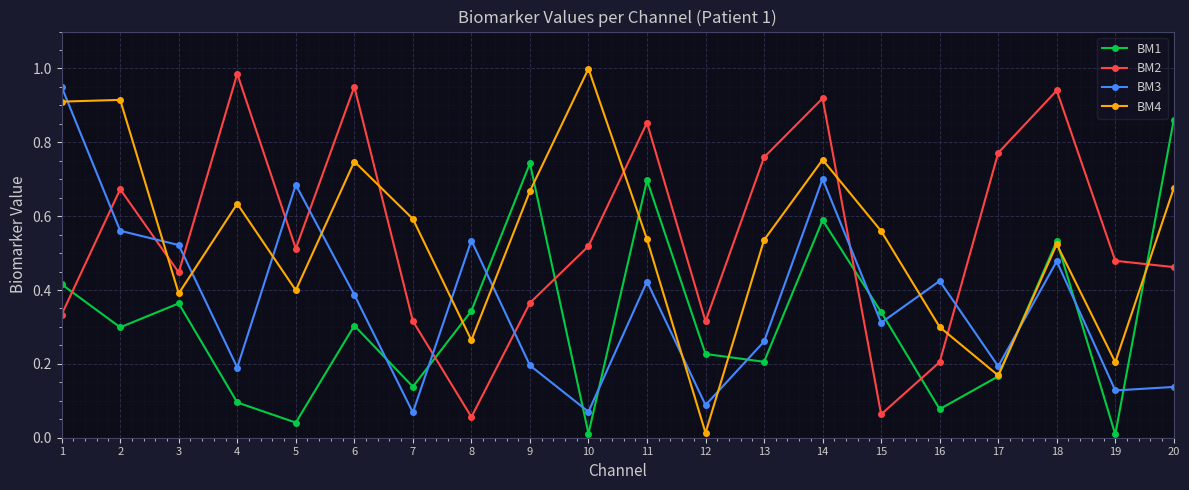

Count the number of categories in the chart.

20